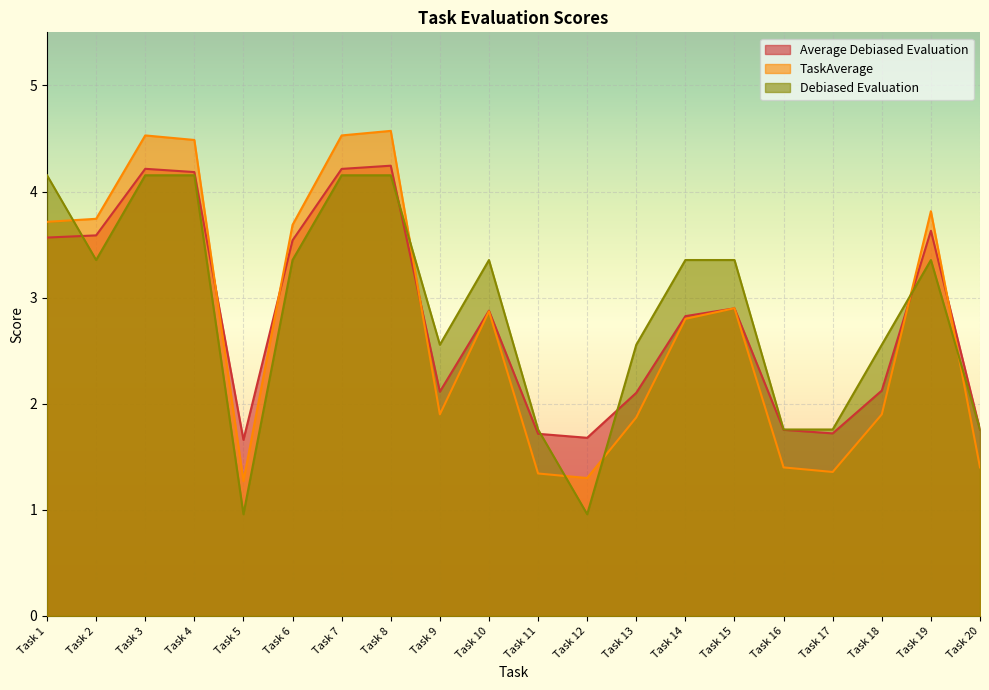

At which category does Average Debiased Evaluation reach its first local peak?

Task 3